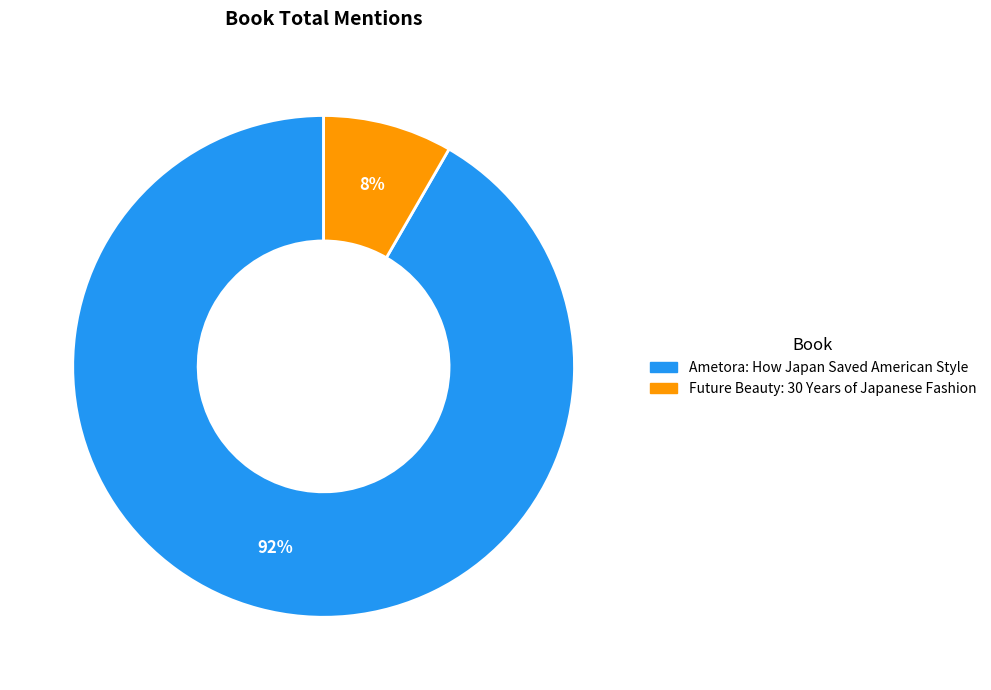

Do Future Beauty: 30 Years of Japanese Fashion and Ametora: How Japan Saved American Style together represent more than half of the pie?

Yes